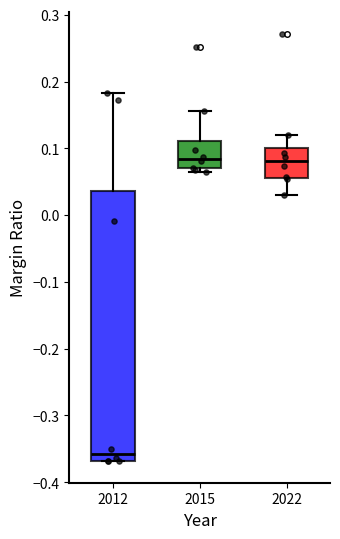

Which box is the tallest, from its lower edge to its upper edge?

2012